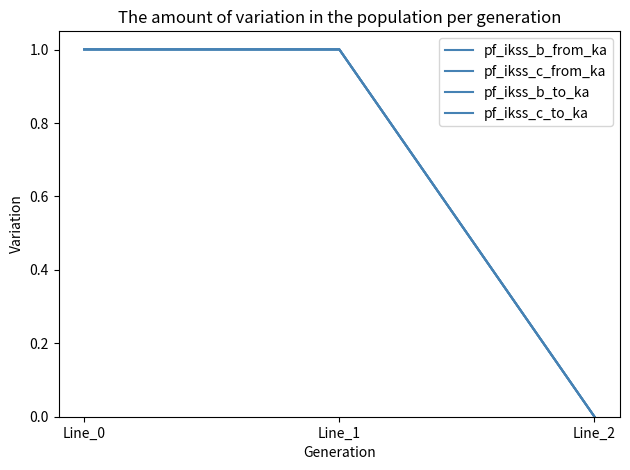

Does the chart have visible grid lines?

No